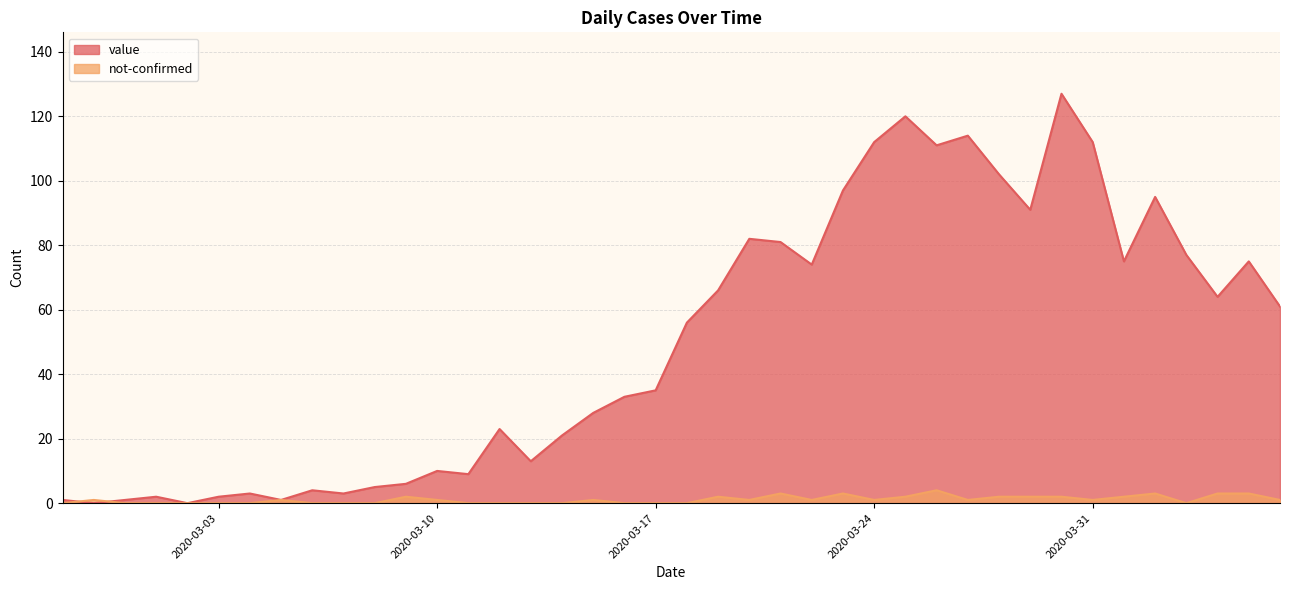

Where is the first local minimum for not-confirmed?

2020-03-20